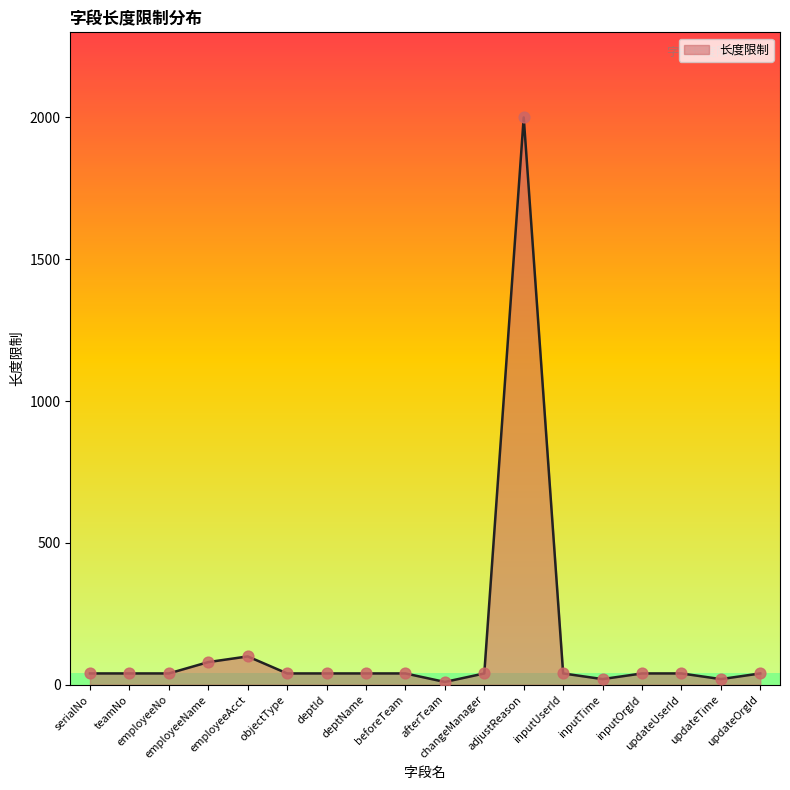

Which has a higher value, employeeAcct or inputTime?

employeeAcct